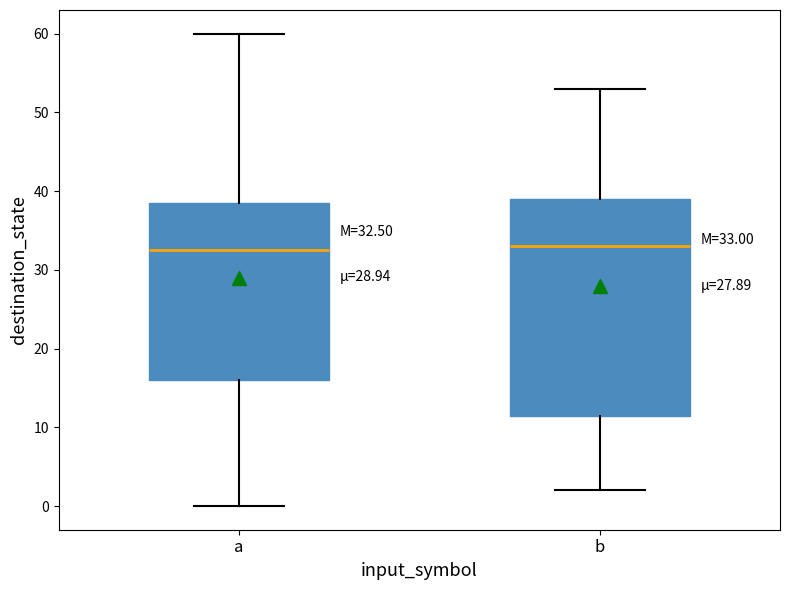

Which box is the tallest, from its lower edge to its upper edge?

b